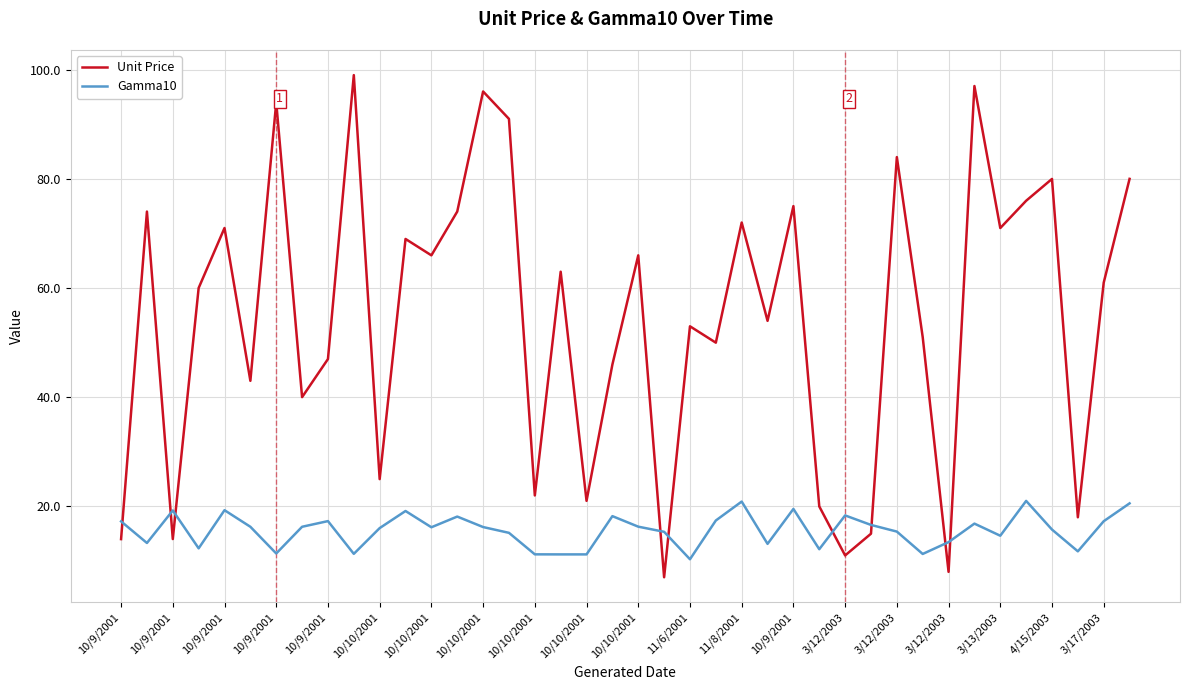

What is the difference between the maximum and second lowest values in the Unit Price series?

91.0